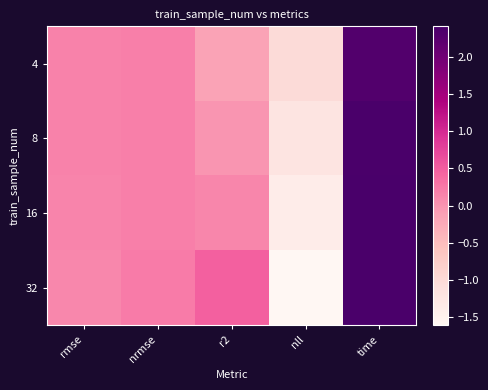

Which label corresponds to the smallest value in the chart?

nll